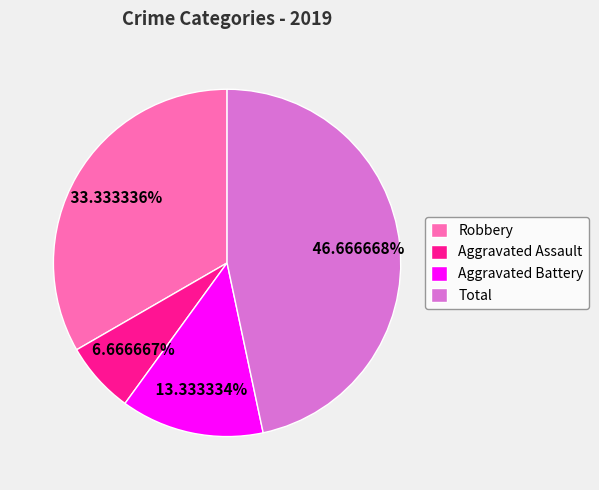

Which slice is the largest?

Total